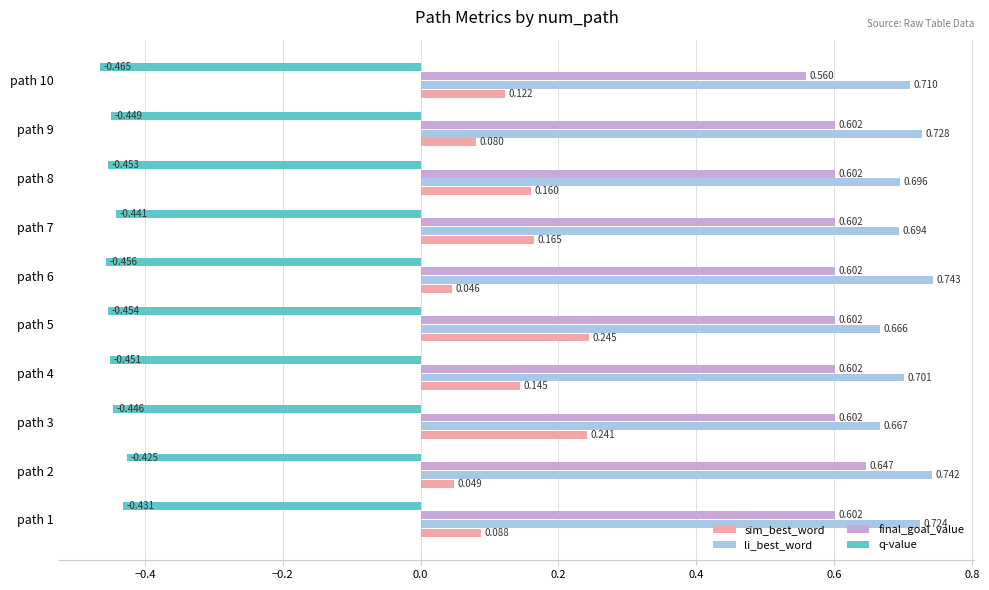

At path 5, list the series in order from smallest to largest.

q-value, sim_best_word, final_goal_value, li_best_word